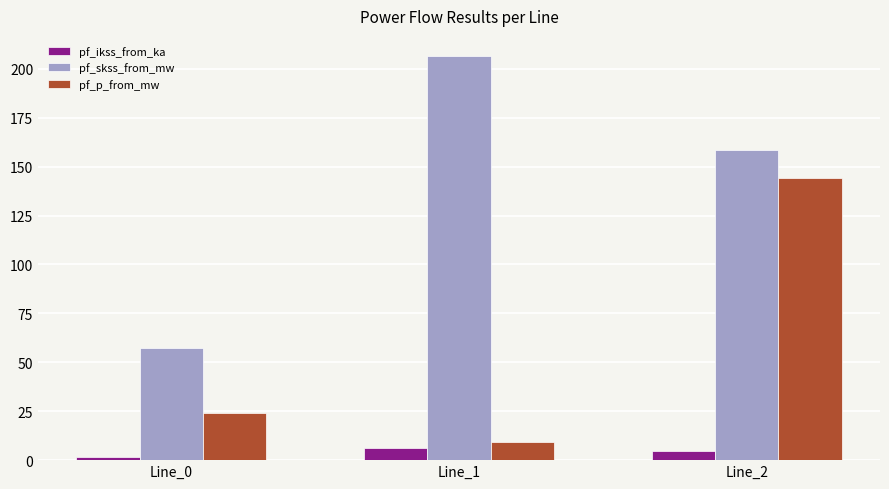

The value of pf_p_from_mw at Line_2 is 144.0. True or false?

True